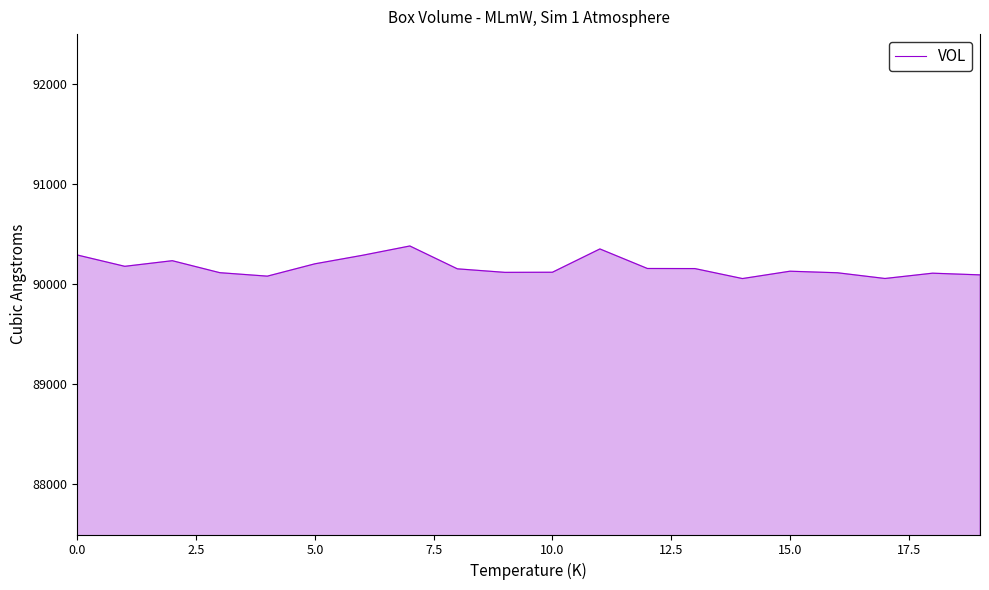

What is the smallest value displayed?

90057.5